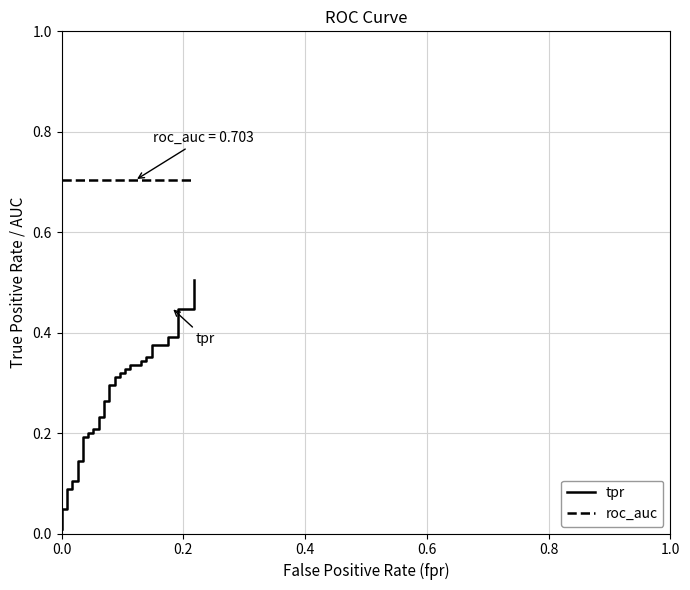

Reading left to right, what are all the values shown in this chart?

tpr: 0.0	0.0	0.0	0.1	0.1	0.1	0.1	0.1	0.1	0.2	0.2	0.2	0.2	0.2	0.2	0.2	0.2	0.3	0.3	0.3	0.3	0.3	0.3	0.3	0.3	0.3	0.3	0.3	0.3	0.3	0.3	0.4	0.4	0.4	0.4	0.4	0.4	0.4	0.4	0.5
roc_auc: 0.7	0.7	0.7	0.7	0.7	0.7	0.7	0.7	0.7	0.7	0.7	0.7	0.7	0.7	0.7	0.7	0.7	0.7	0.7	0.7	0.7	0.7	0.7	0.7	0.7	0.7	0.7	0.7	0.7	0.7	0.7	0.7	0.7	0.7	0.7	0.7	0.7	0.7	0.7	0.7